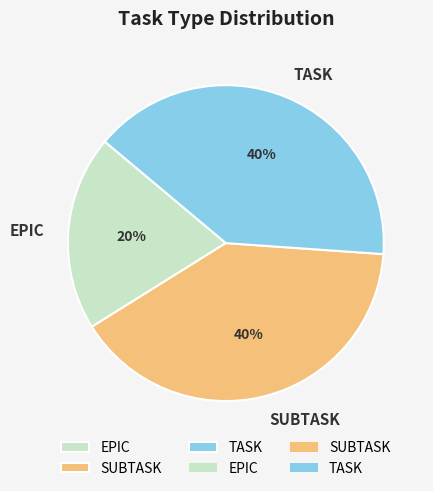

Is EPIC the majority of the pie?

No